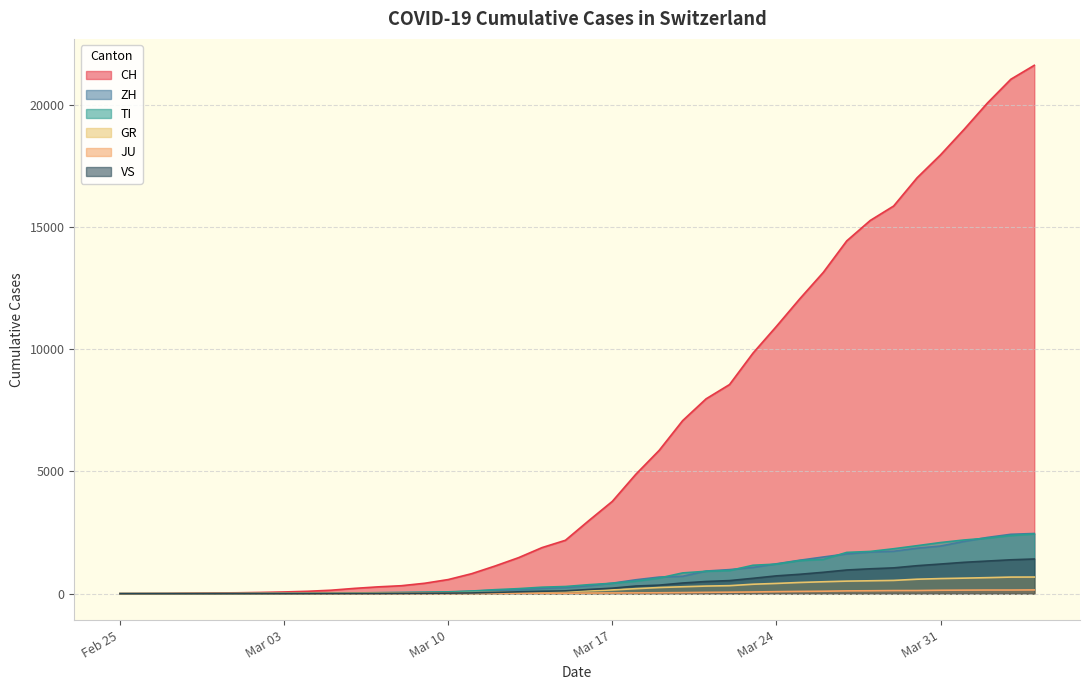

What are all the series names shown in the legend?

CH, ZH, TI, GR, JU, VS